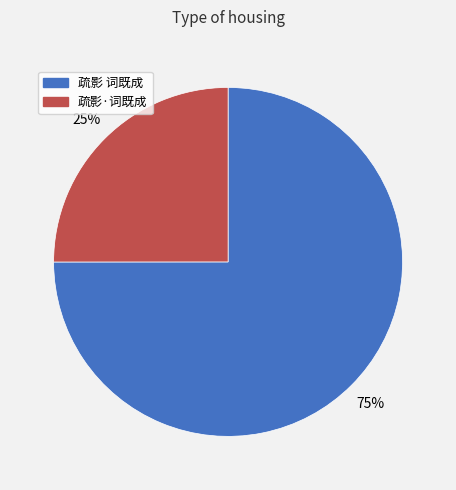

To the nearest percent, what is the difference between the largest and smallest slice percentages?

50%